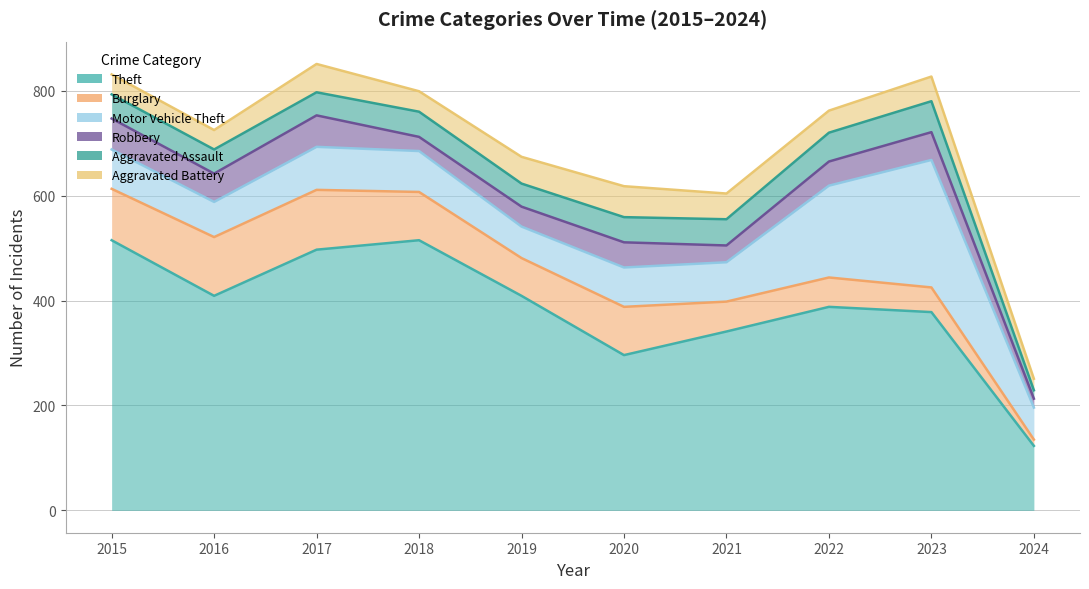

True or false: Theft and Aggravated Assault cross at least once.

False